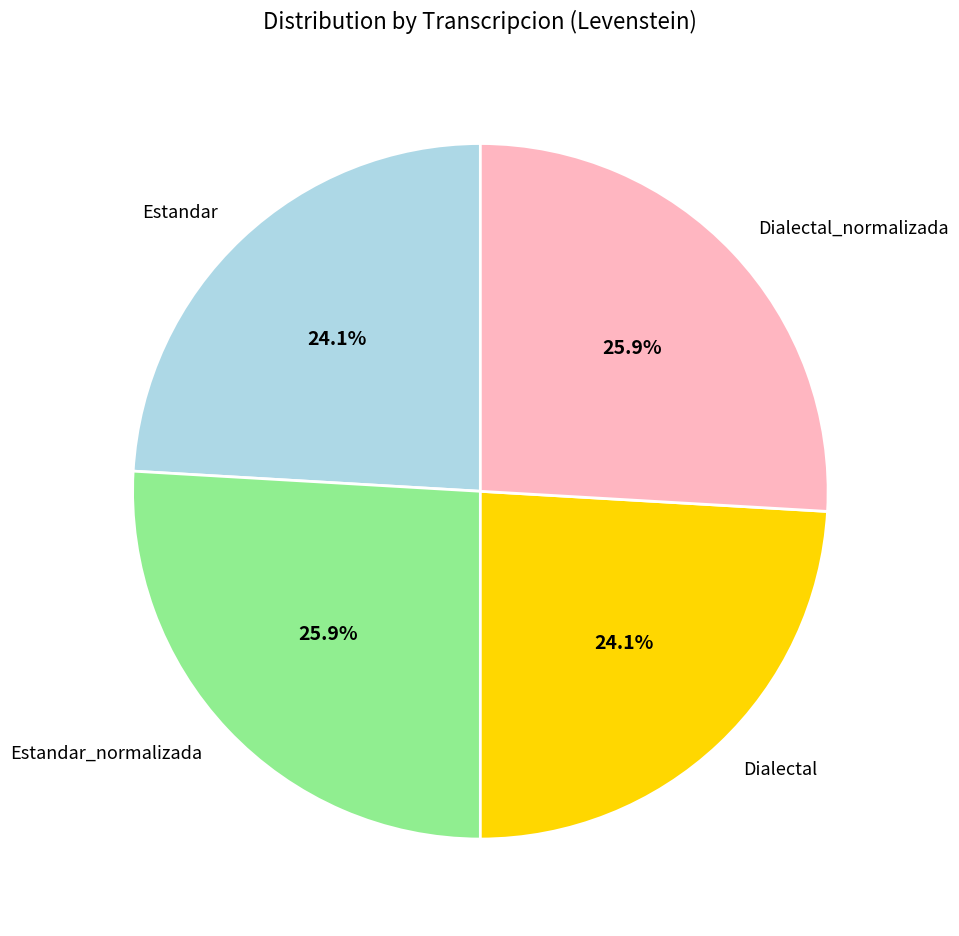

Does Dialectal_normalizada account for over 50% of the chart?

No